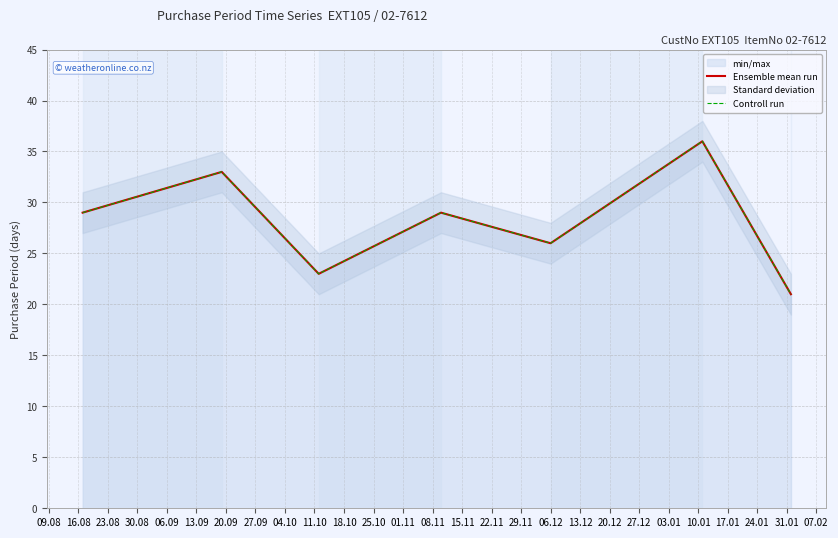

True or false: Ensemble mean run and Controll run intersect in this chart.

False